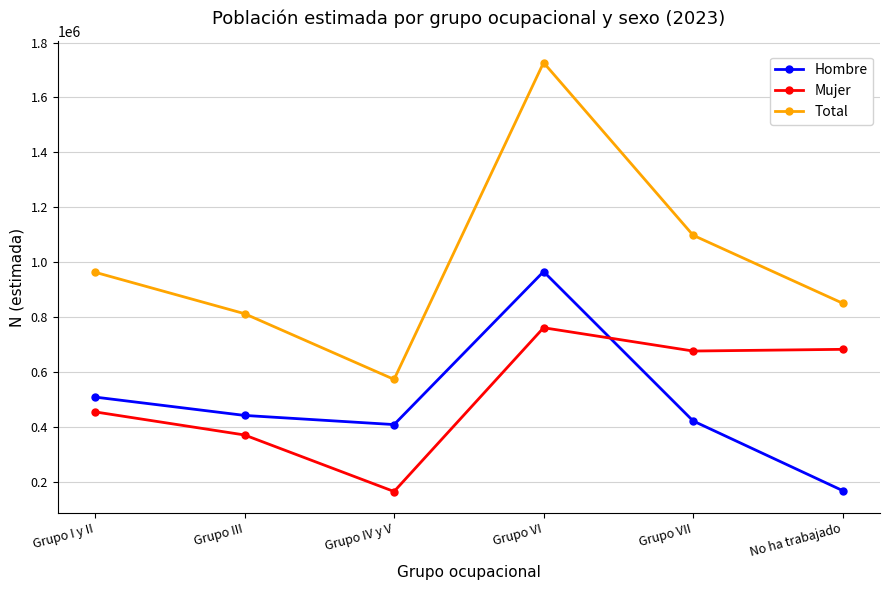

What is the sum of all Hombre values?

2914281